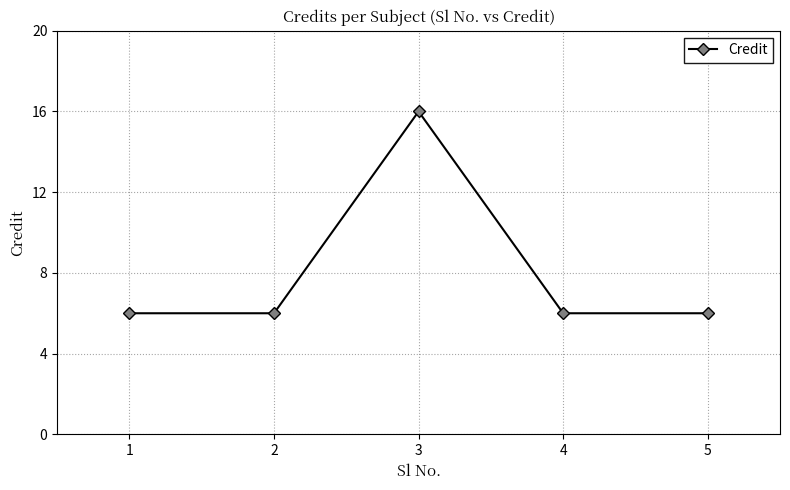

At which category does the data reach its first local peak?

3